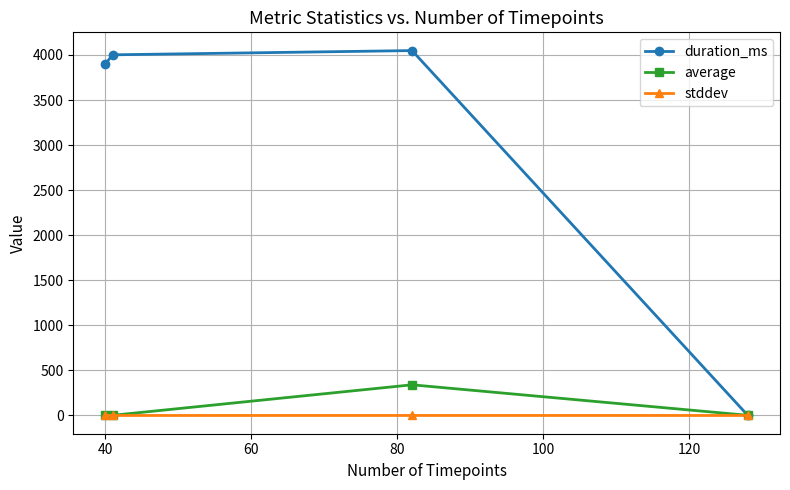

What is the value of the stddev point at the 3rd from the left?

0.3